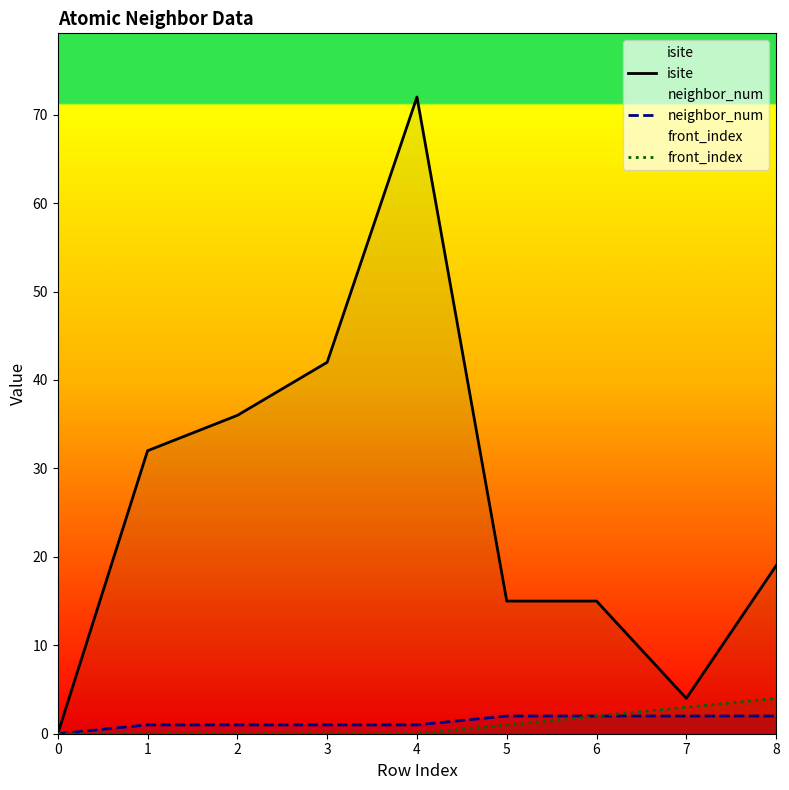

Reading left to right, what are all the values shown in this chart?

isite: 0	32	36	42	72	15	15	4	19
neighbor_num: 0	1	1	1	1	2	2	2	2
front_index: 0	0	0	0	0	1	2	3	4